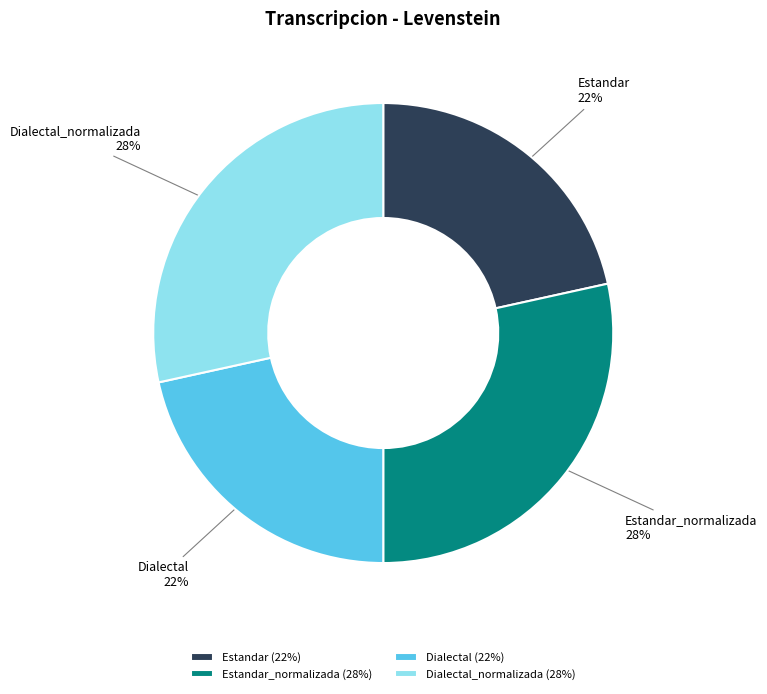

True or false: Estandar accounts for 36% of the total.

False